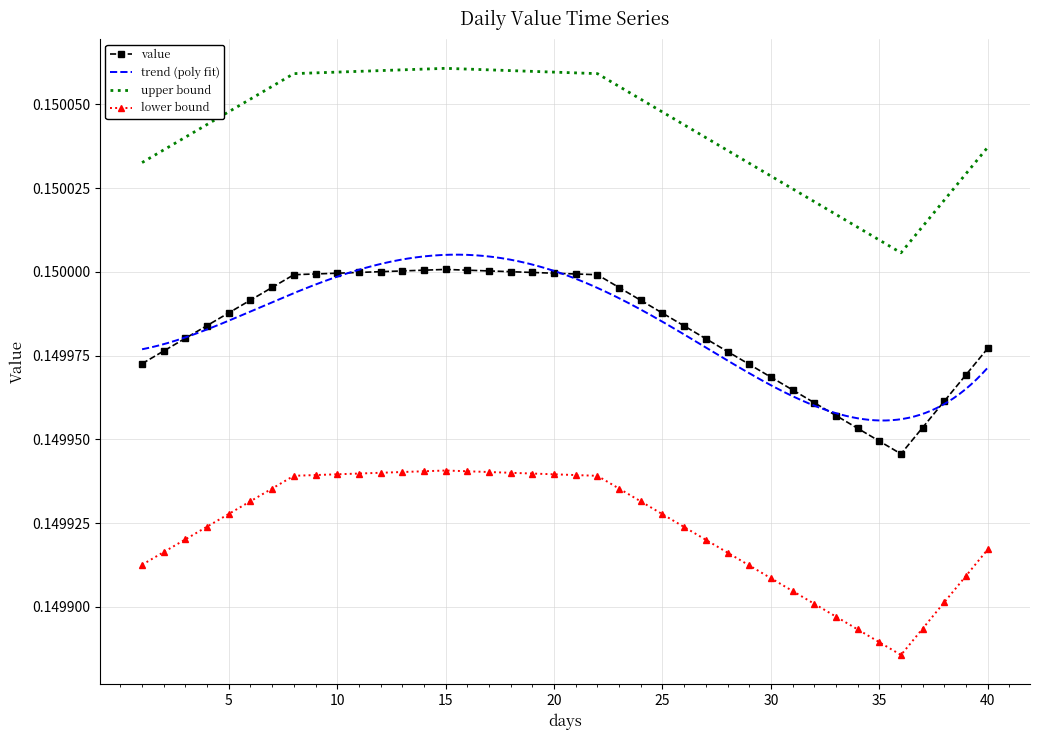

How many upper bound values are between 0 and 1?

40